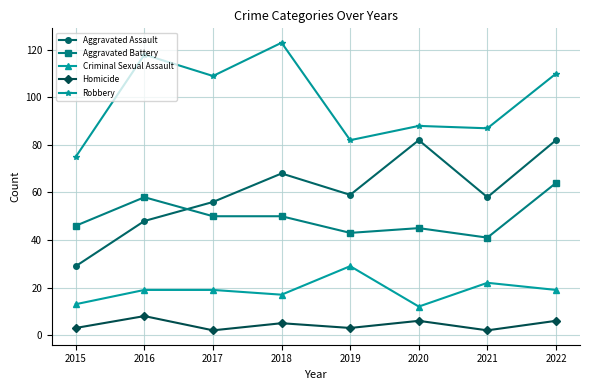

Rank the series at 2020 from lowest to highest value.

Homicide, Criminal Sexual Assault, Aggravated Battery, Aggravated Assault, Robbery